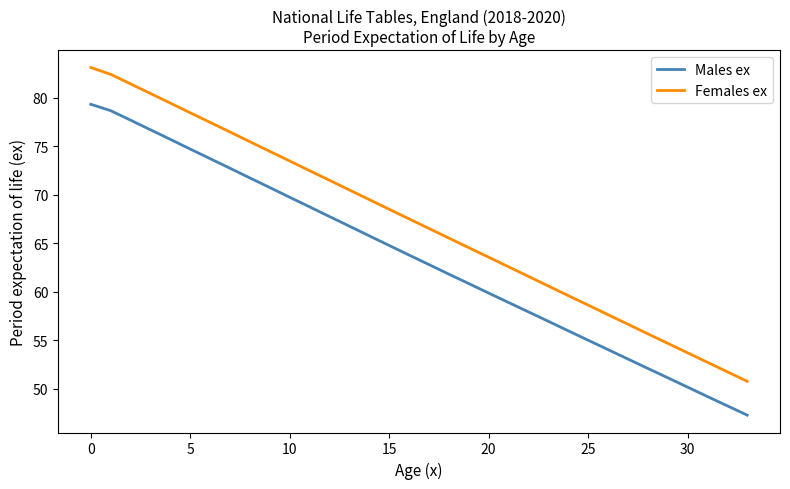

Which series has the largest total across all categories?

Females ex